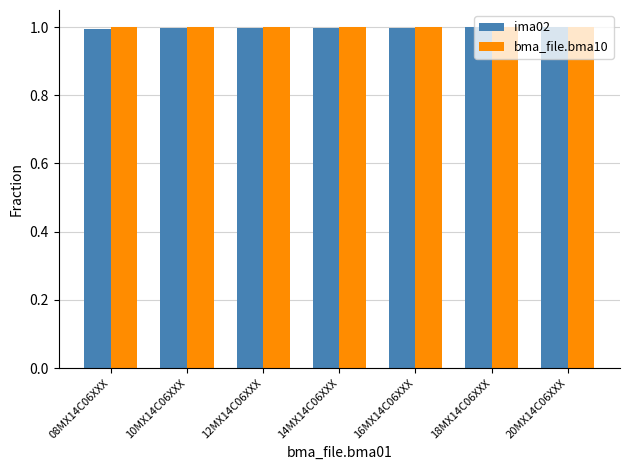

The value of bma_file.bma10 at 16MX14C06XXX is 0.4. True or false?

False